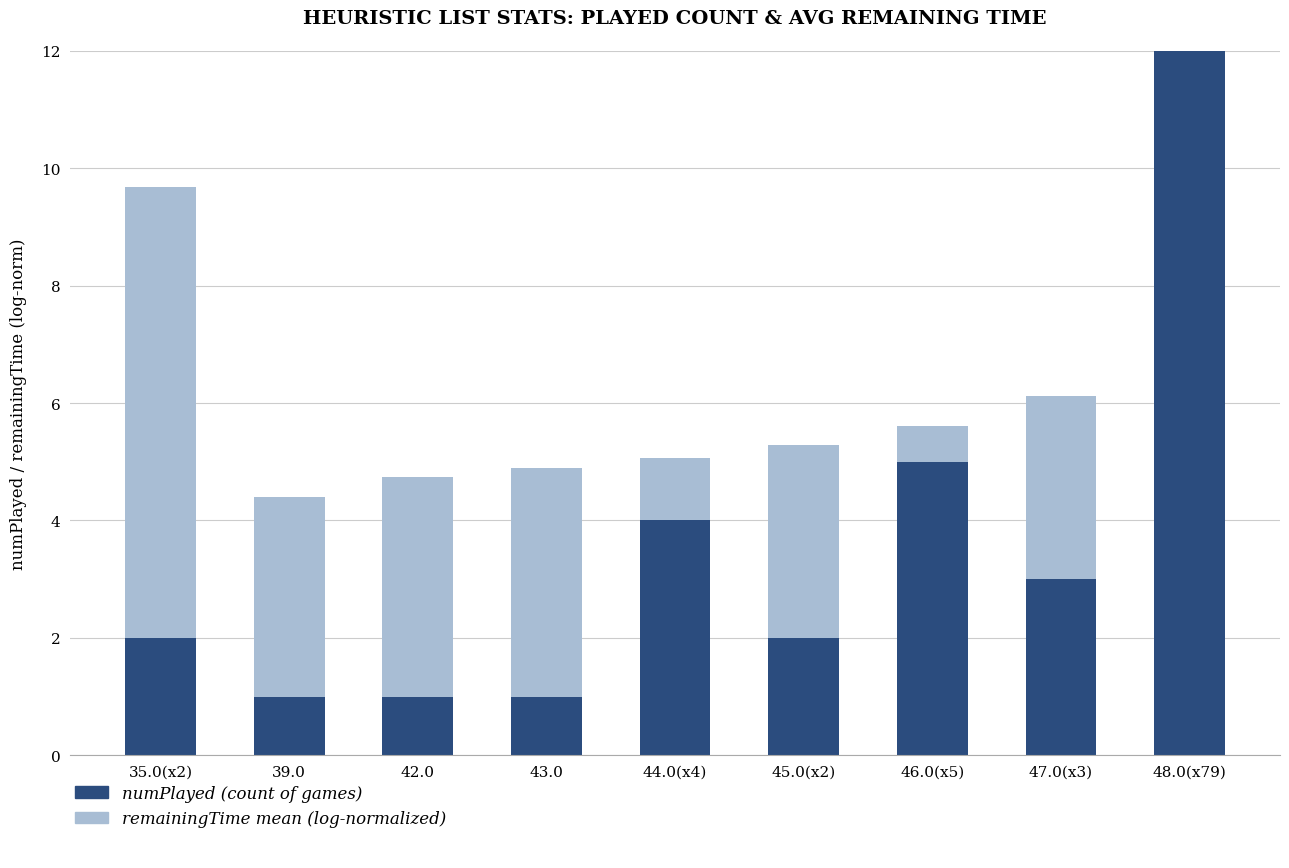

Where is numPlayed nearest to the value 40?

46.0(x5)